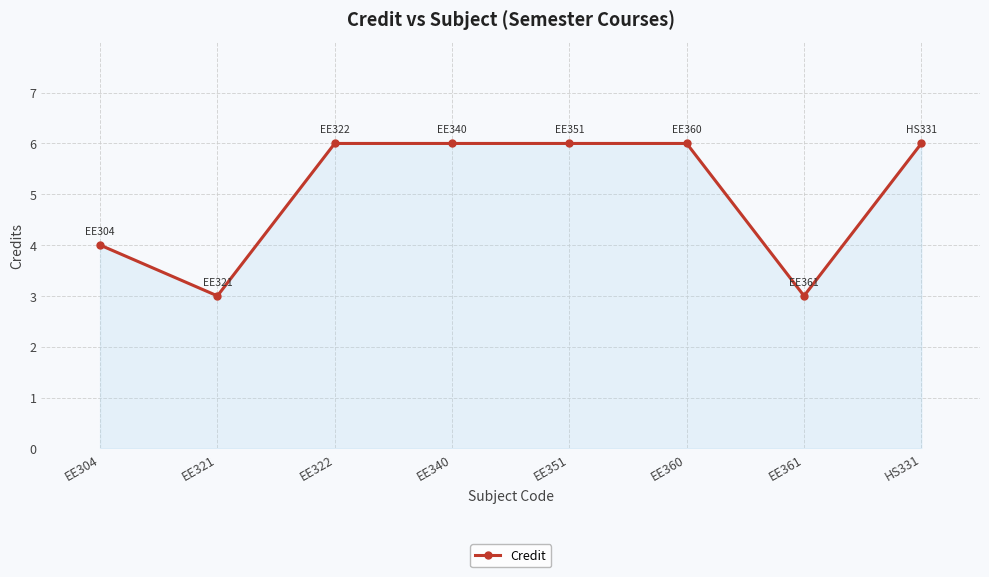

What is the difference between the second highest and minimum values?

3